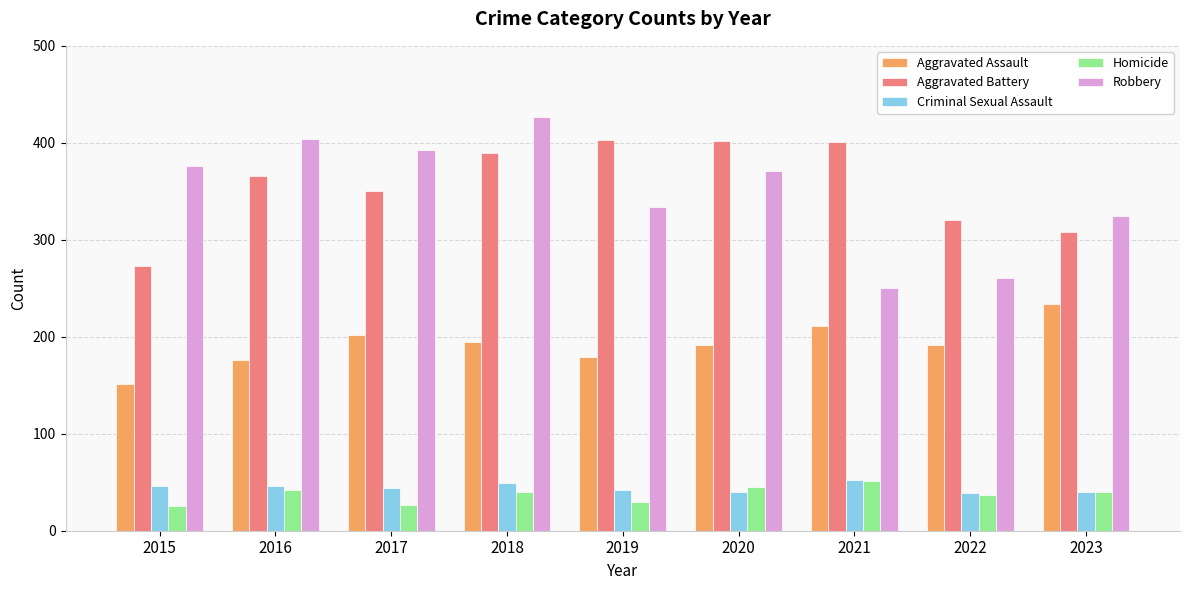

Are the bars horizontal?

No